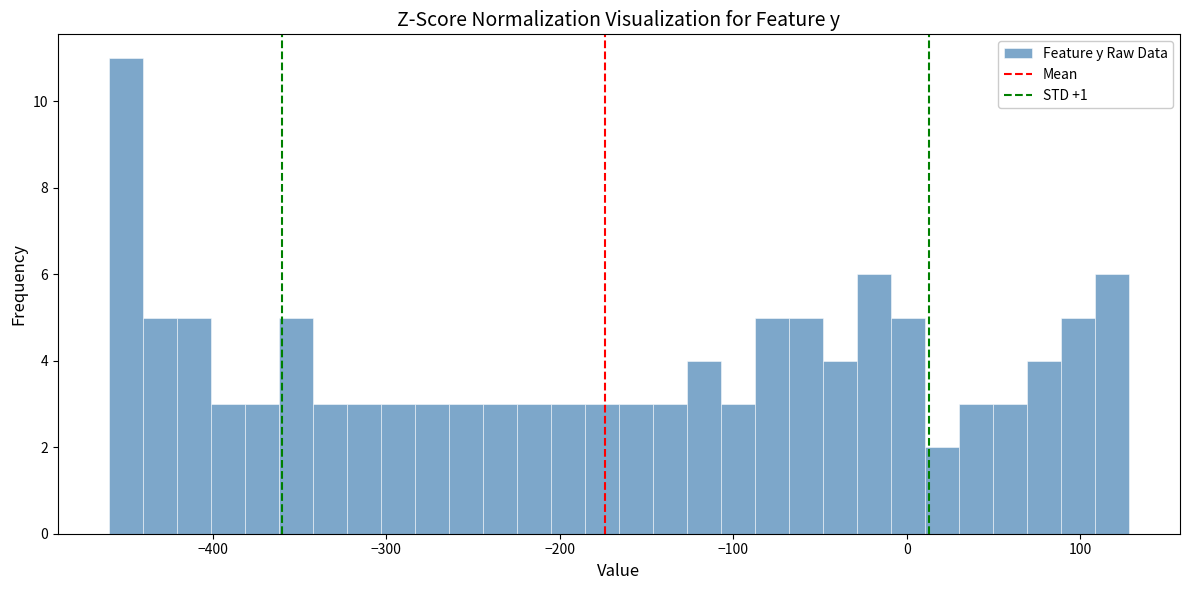

Read against the x-axis, roughly where is the centre of the tallest bar?

-450